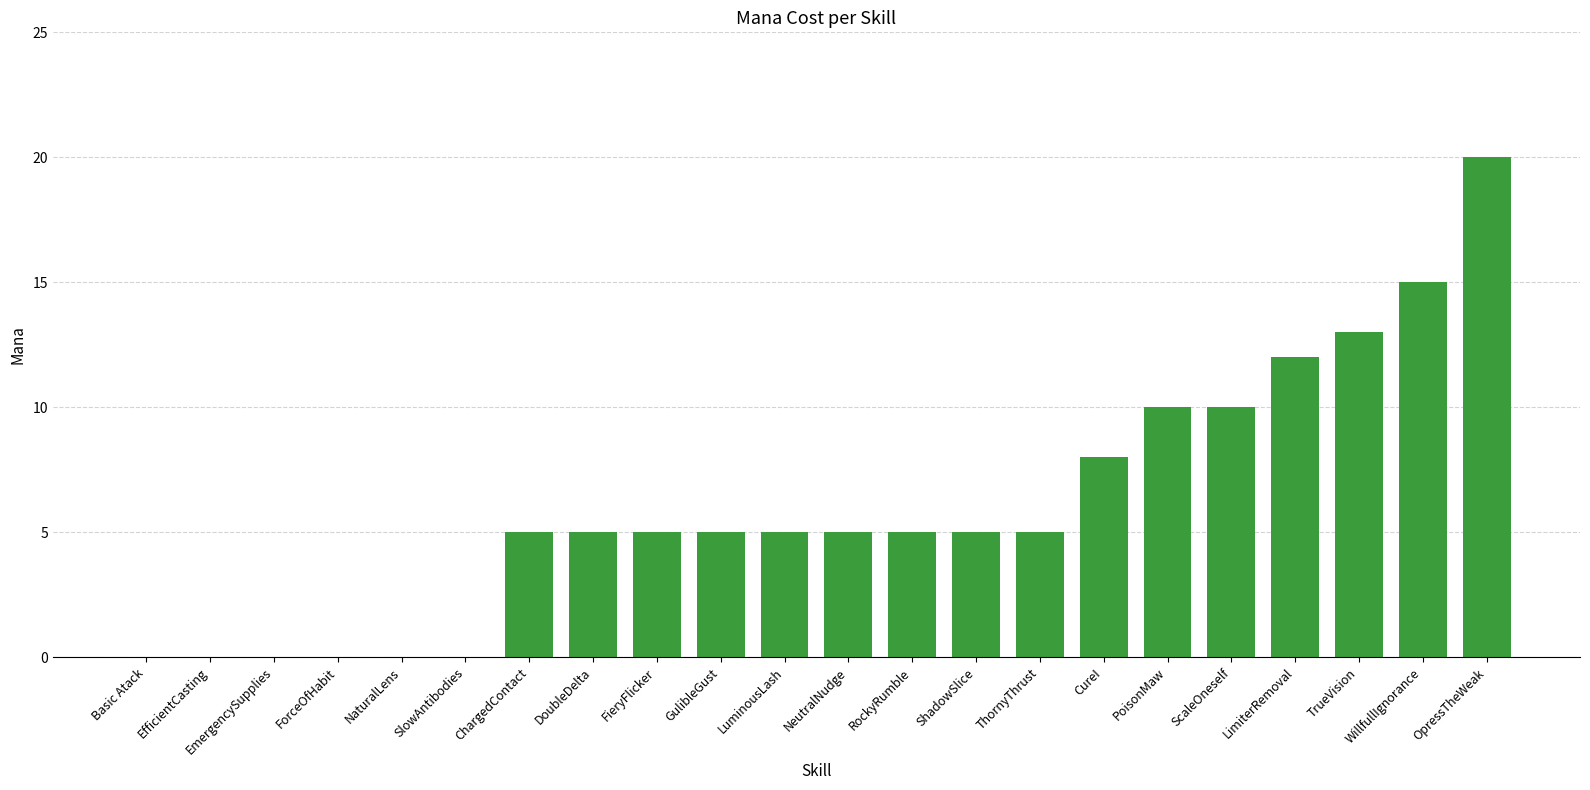

Is it true that the value at RockyRumble is 5?

True